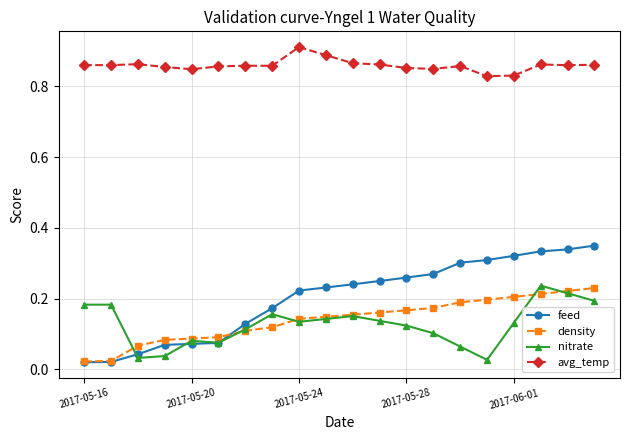

At how many categories does at least one series exceed 0?

20